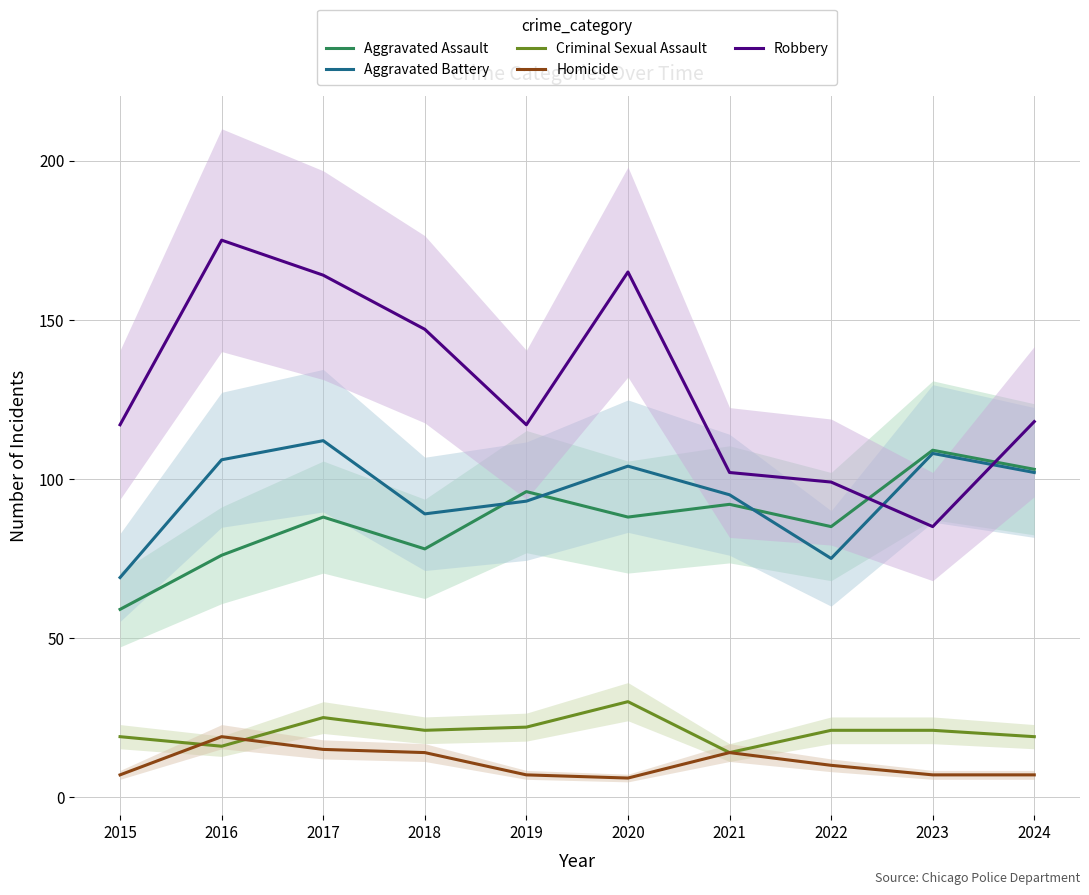

List the labels in order of Criminal Sexual Assault value, smallest first.

2021, 2016, 2015, 2024, 2018, 2022, 2023, 2019, 2017, 2020